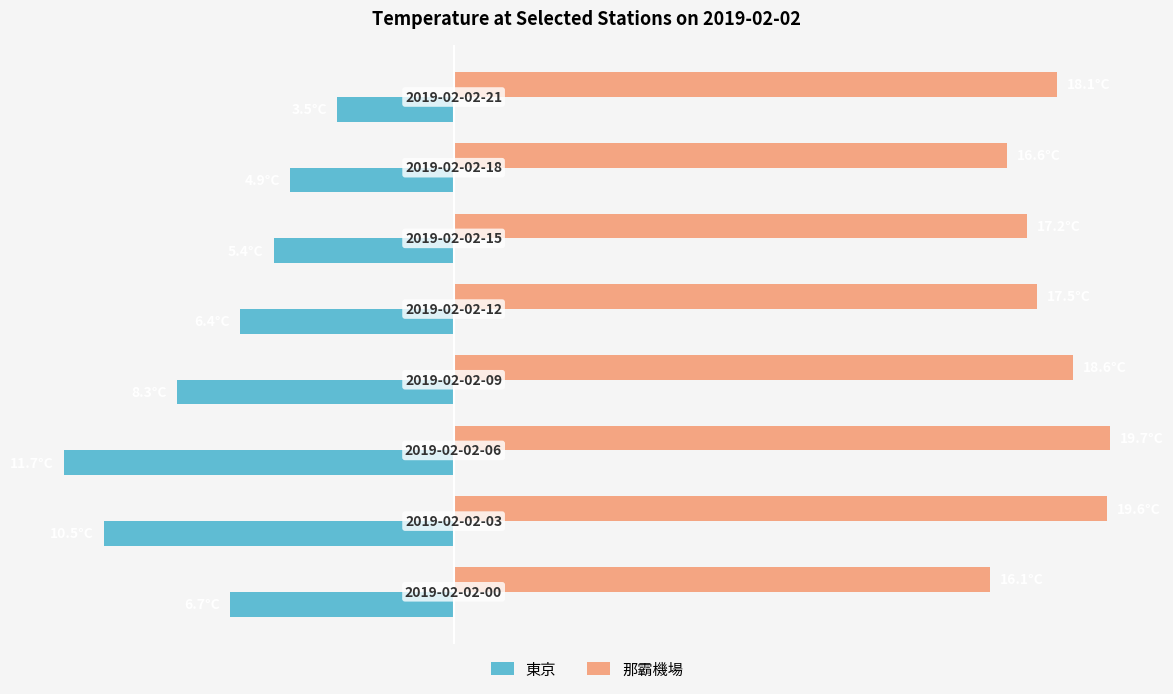

Reading left to right, list all the values displayed in this chart.

東京: −15=-6.7	−10=-10.5	−5=-11.7	0=-8.3	5=-6.4	10=-5.4	15=-4.9	20=-3.5
那霸機場: −15=16.1	−10=19.6	−5=19.7	0=18.6	5=17.5	10=17.2	15=16.6	20=18.1